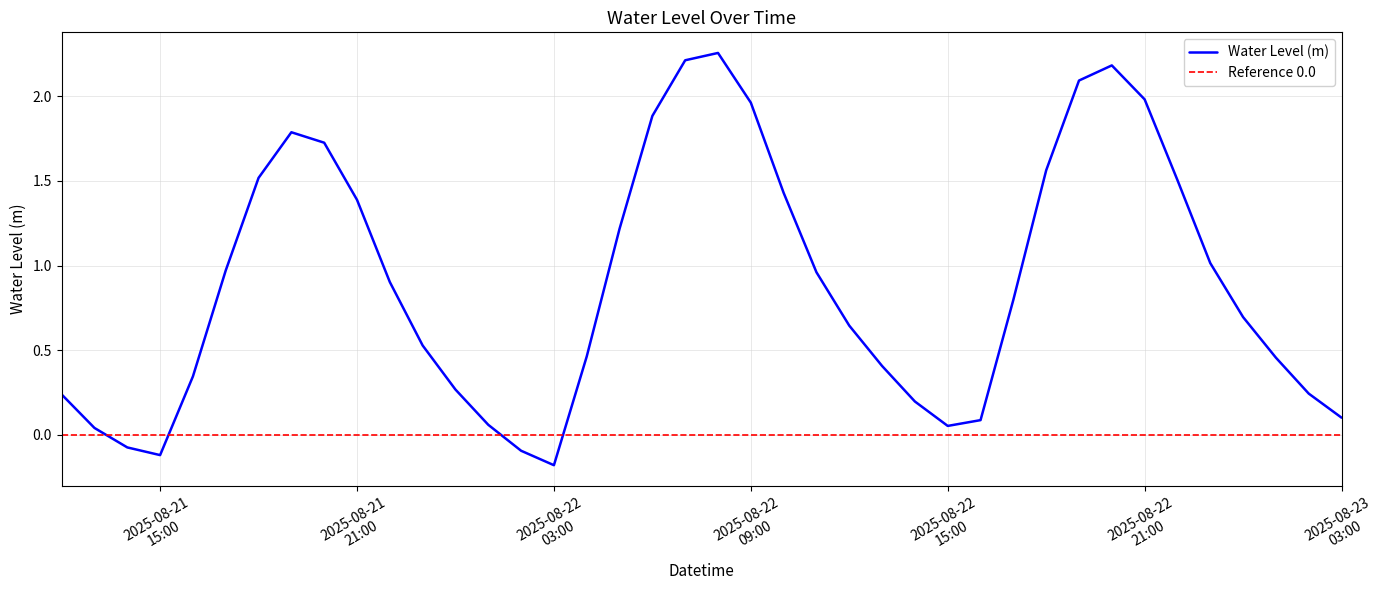

How many points are higher than both their immediate neighbors (excluding endpoints)?

3